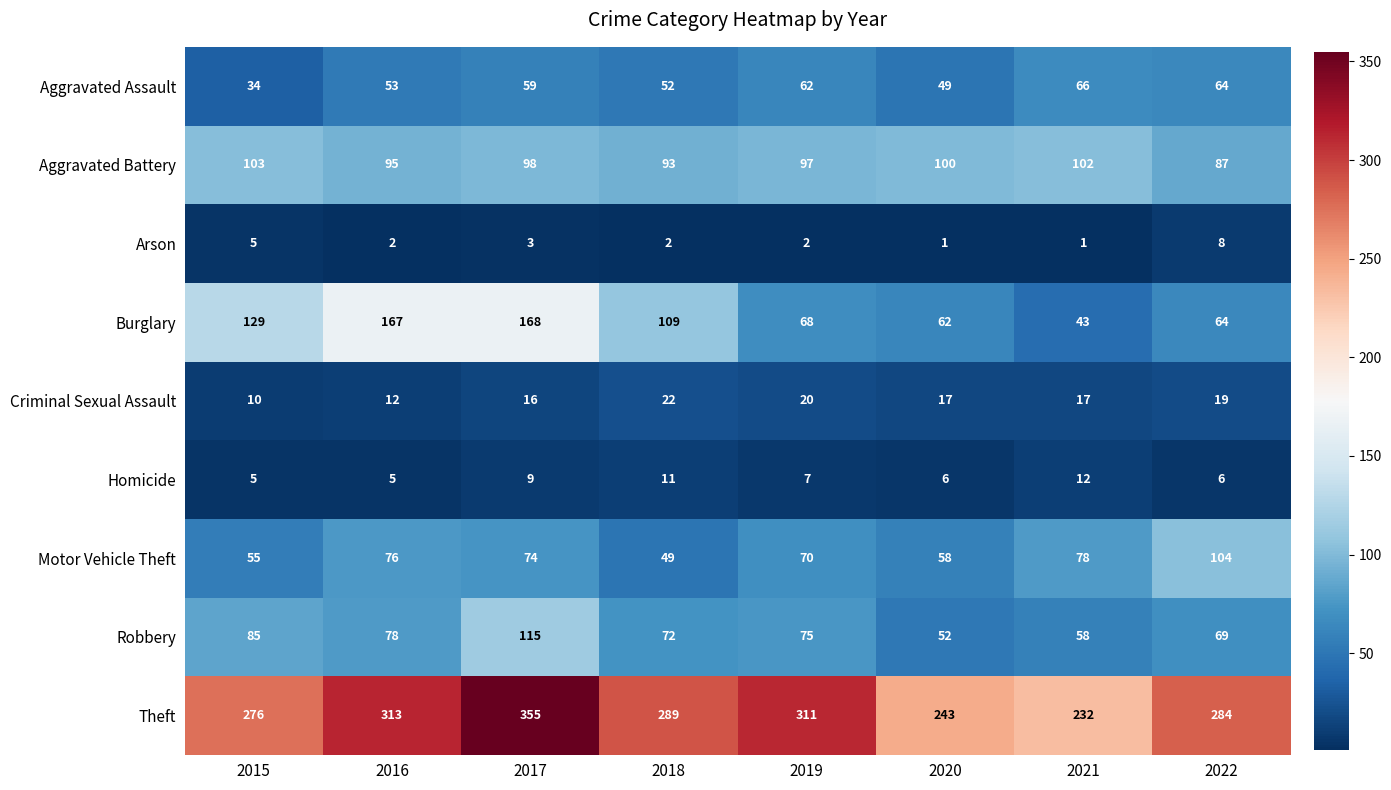

True or false: Burglary has a value of 33 at 2015.

False